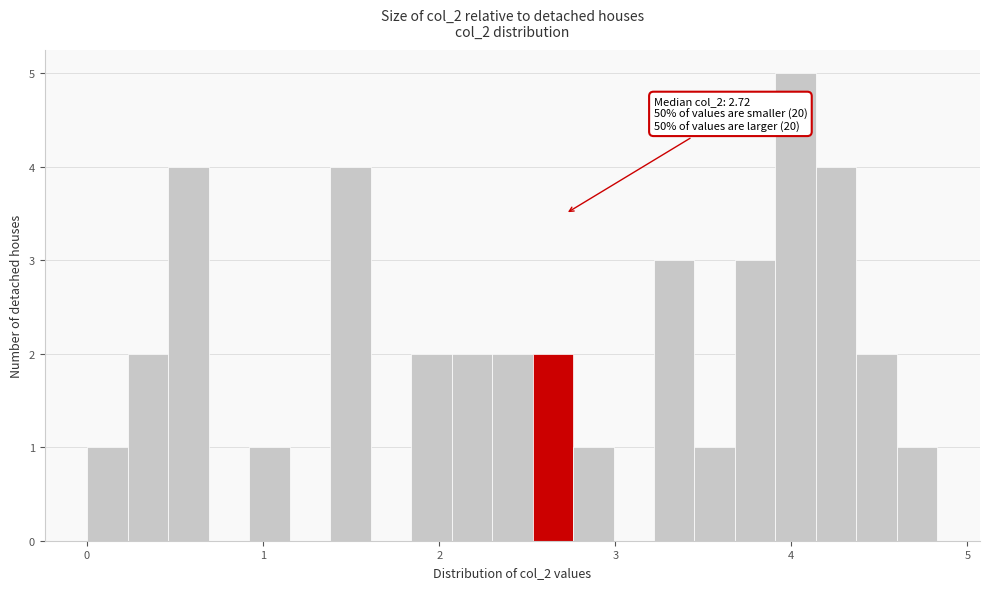

Read against the x-axis, roughly where is the centre of the tallest bar?

4.0